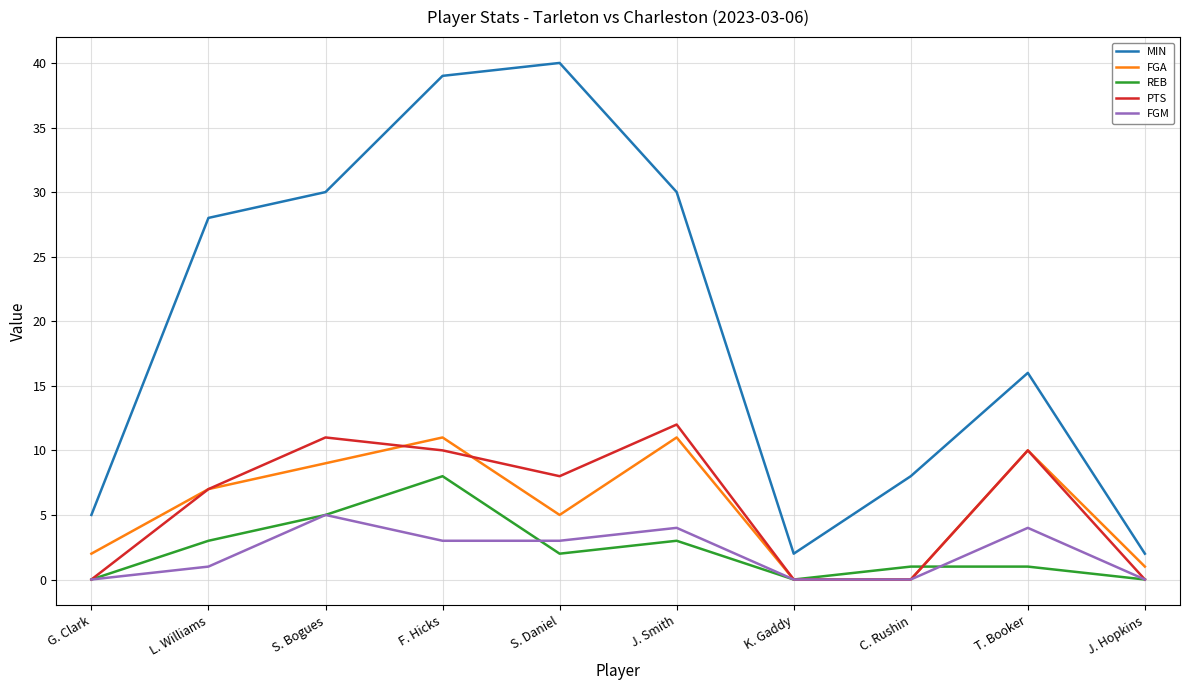

Where is the first local maximum for PTS?

S. Bogues